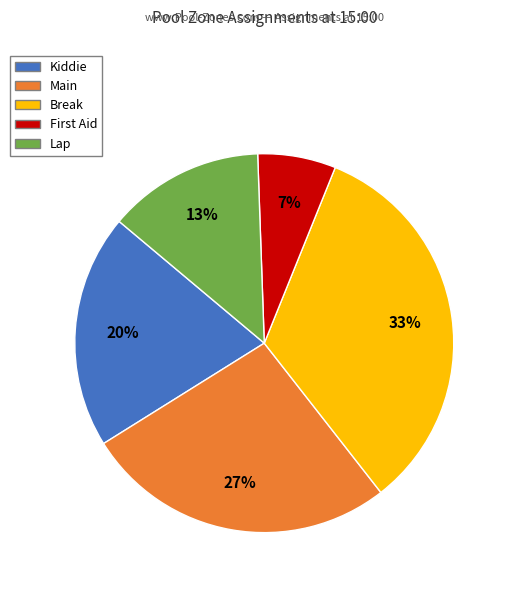

How many slices are in this pie chart?

5